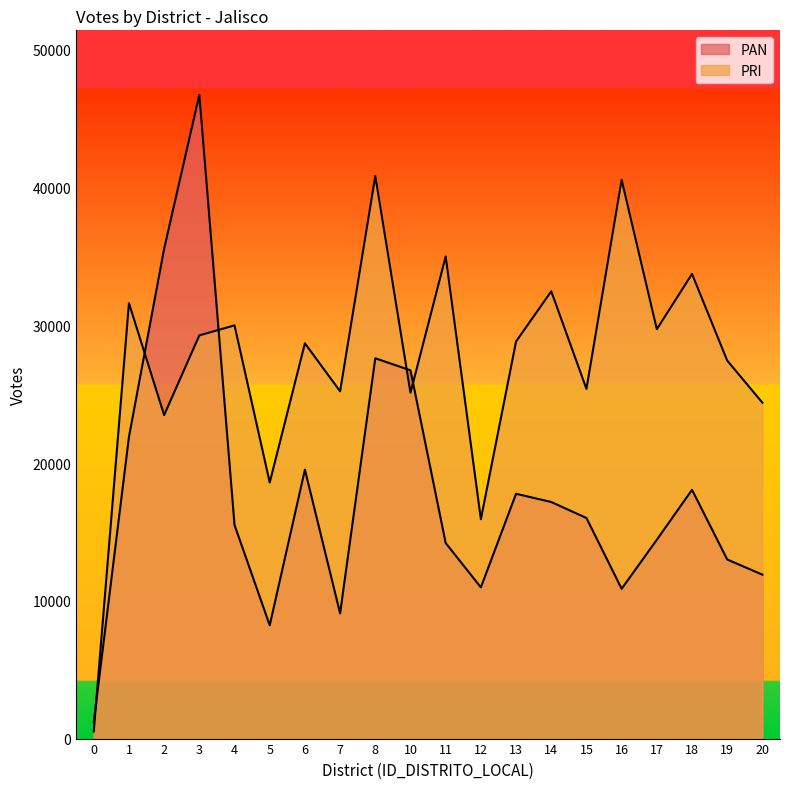

Rank the series by their maximum value, from highest to lowest.

PAN, PRI